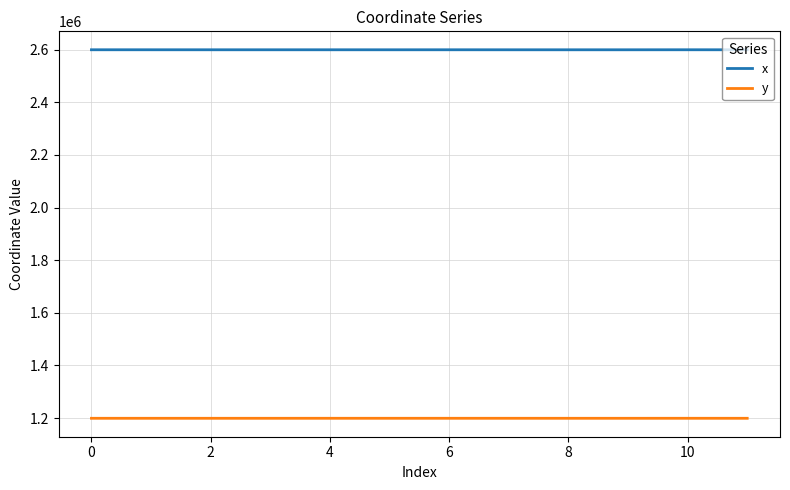

What is the highest value of the x series?

2599434.1